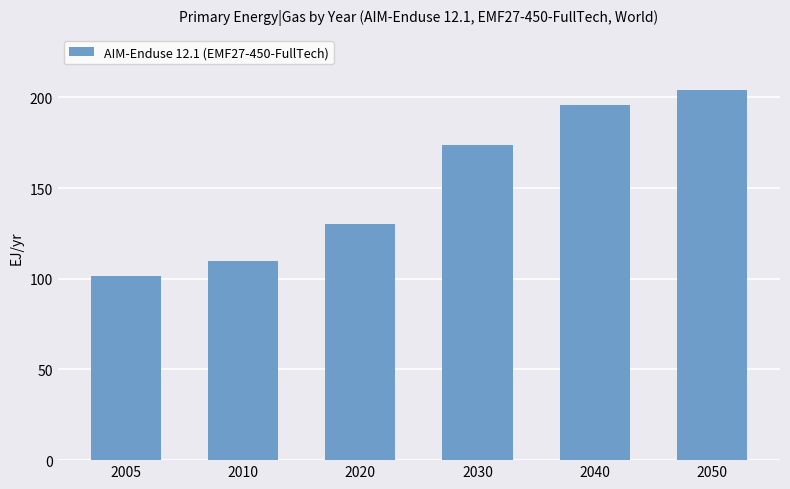

Is it true that the value at 2050 is 203.9?

True